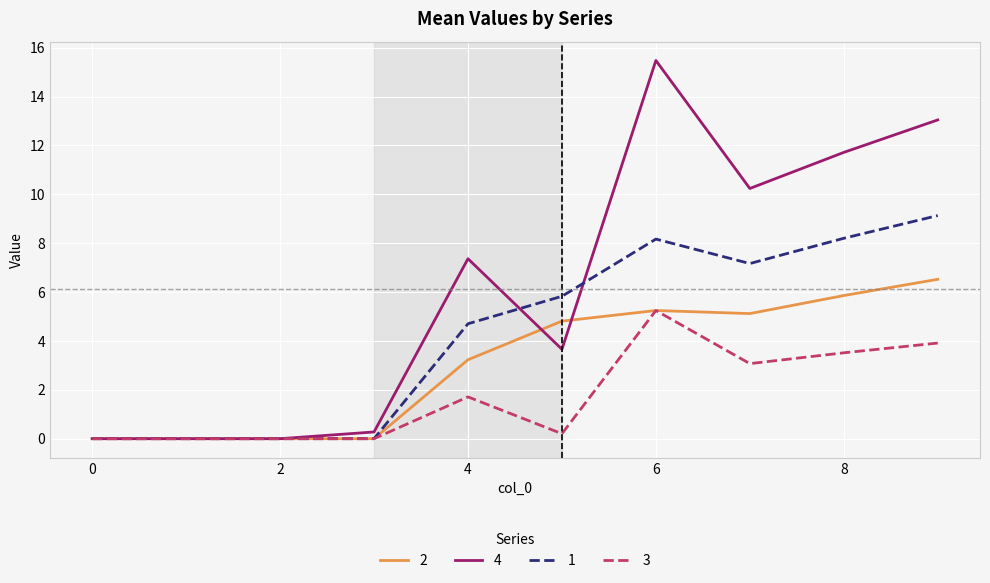

What is the greatest value displayed?

15.5